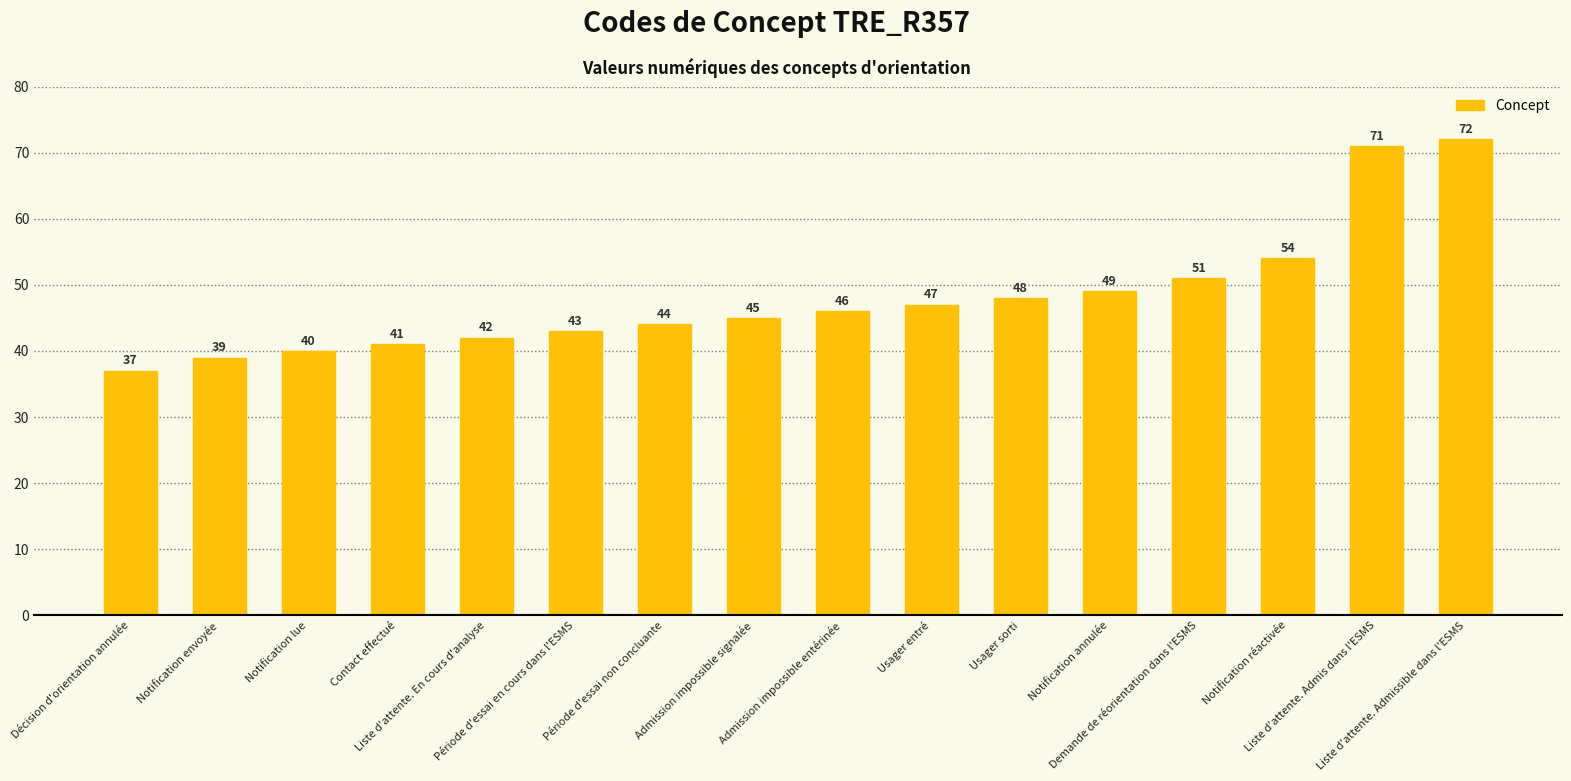

What is the label of the 6th bar from the left?

Période d'essai en cours dans l'ESMS